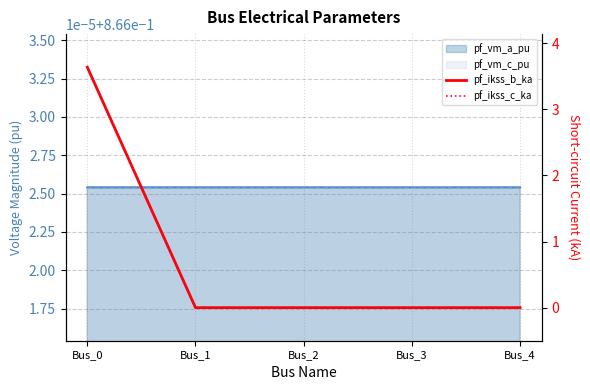

How many lines are shown in the chart?

2